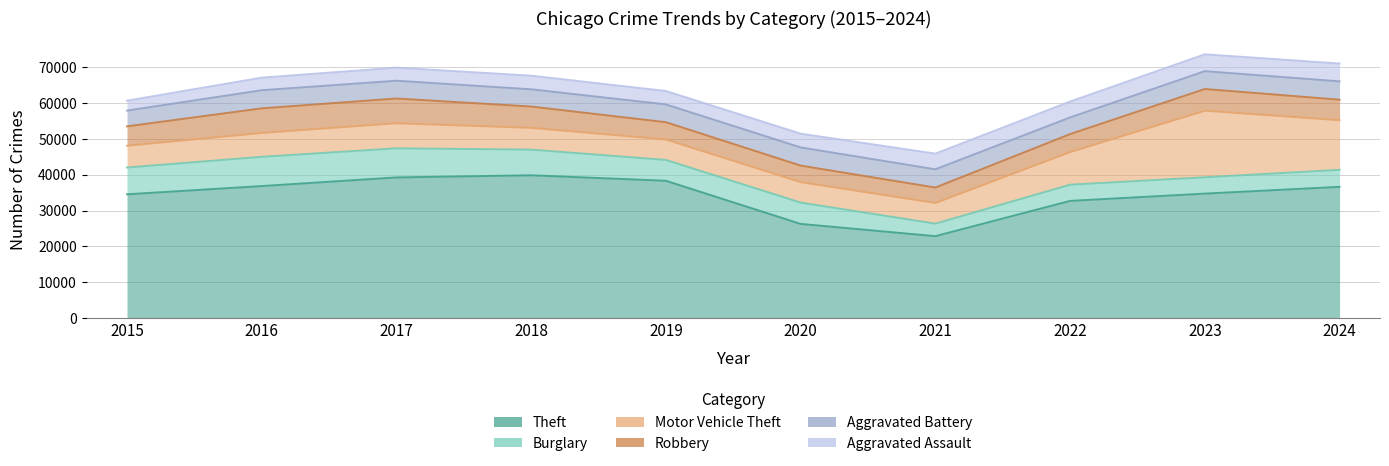

Between 2022 and 2018, which is larger?

2018